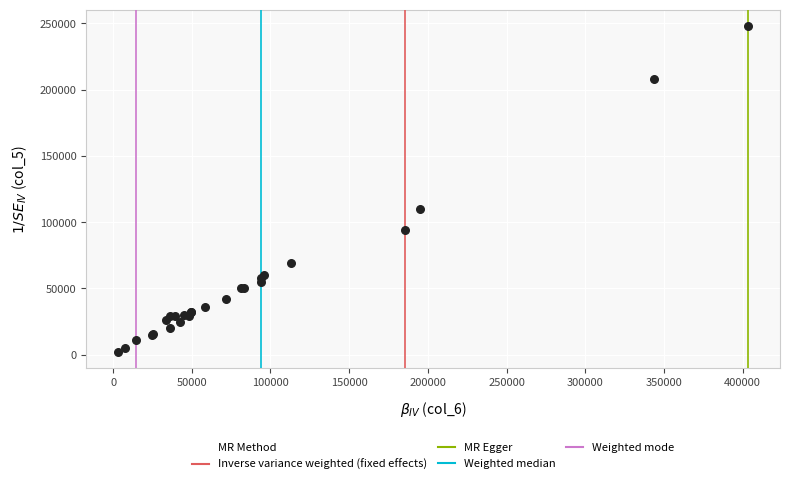

What Y value in the scatter plot is closest to 125000?

110000